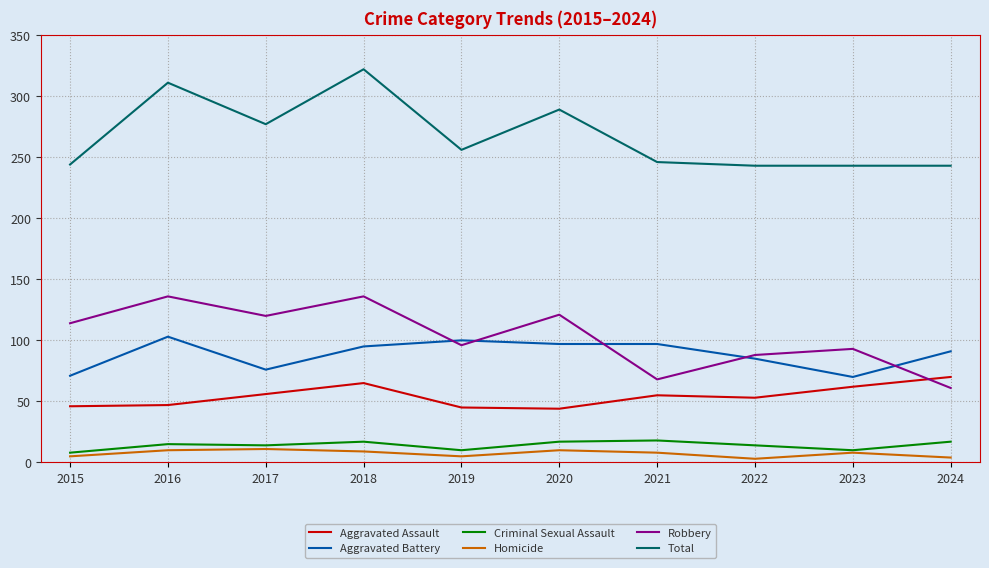

At which label does Homicide first exceed 8?

2016